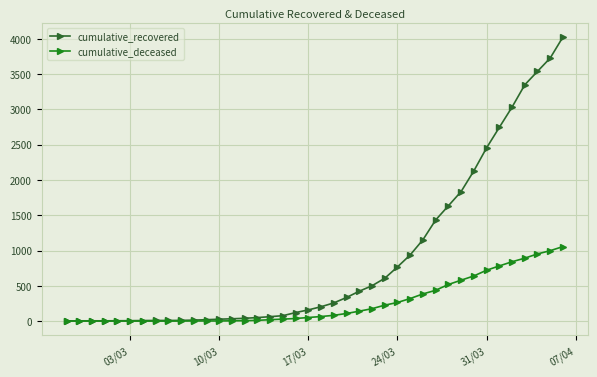

What is the maximum value for cumulative_deceased?

1056